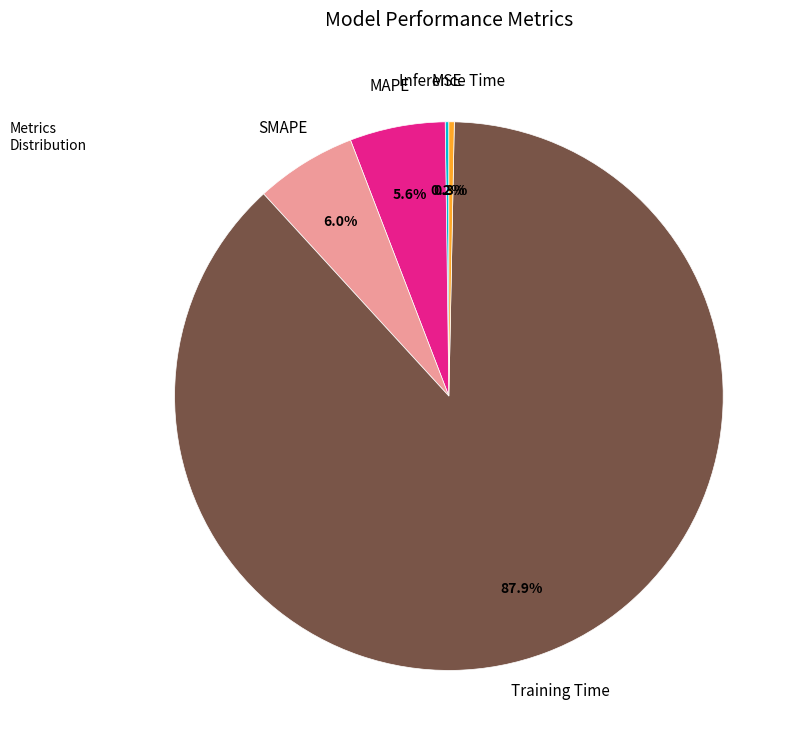

Which category has the smallest portion of the pie?

MSE